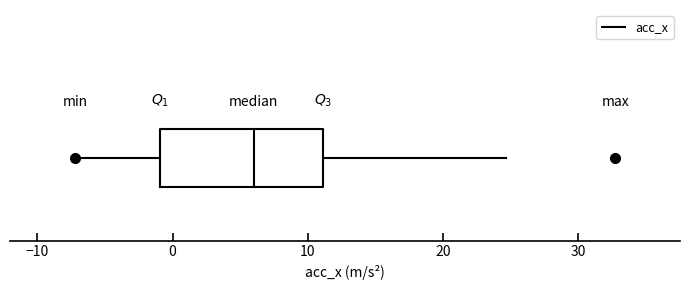

Transcribe this box plot: give where the median line is, the range the box spans, and where the two whiskers end, as read against the x-axis. The values are not printed on the chart, so give them approximately, as read against the axis.

median 6, box -1 to 11, whiskers -7 to 25